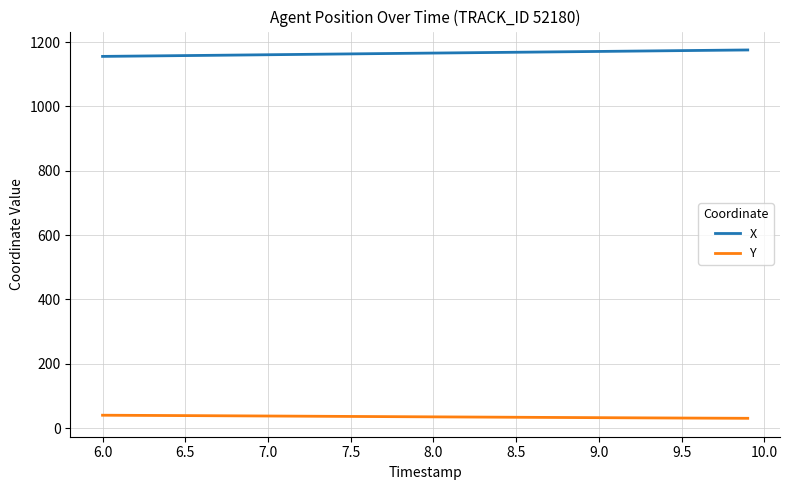

What is the difference between the maximum and minimum values in the Y series?

9.6